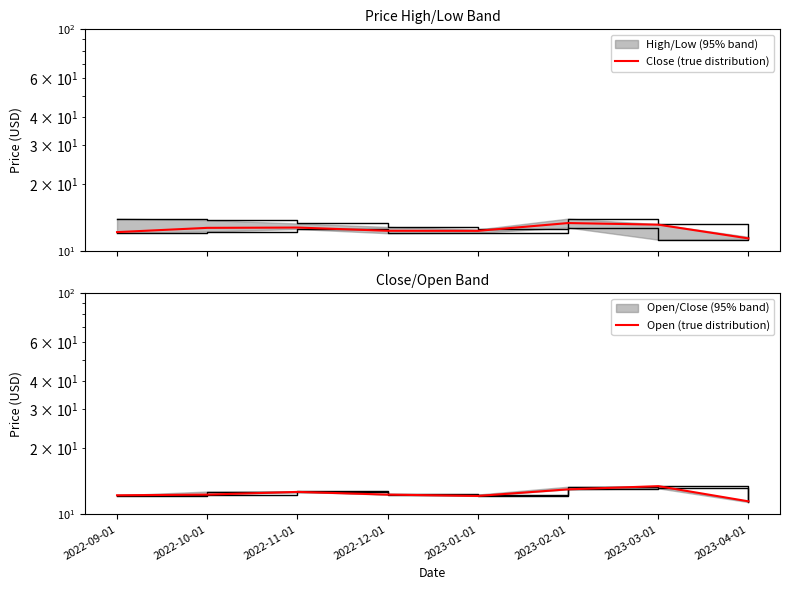

The Close (true distribution) series shows 12.7 at 2022-10-01. True or false?

True